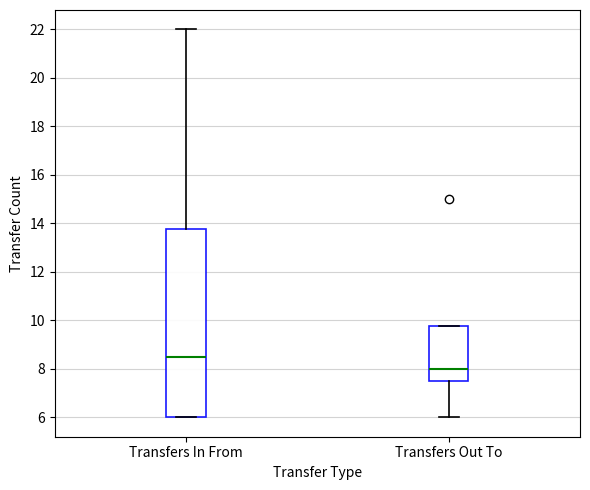

Which box is the tallest, from its lower edge to its upper edge?

Transfers In From